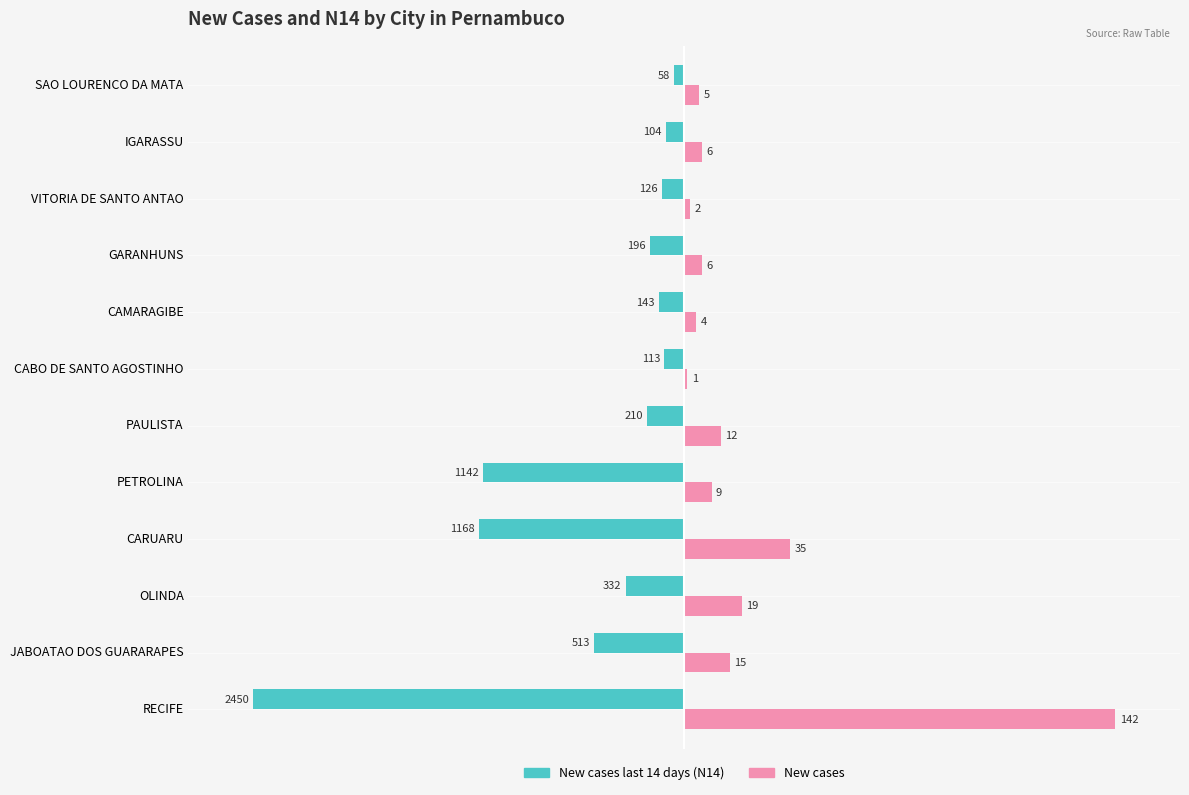

What are all the series names shown in the legend?

New cases last 14 days (N14), New cases